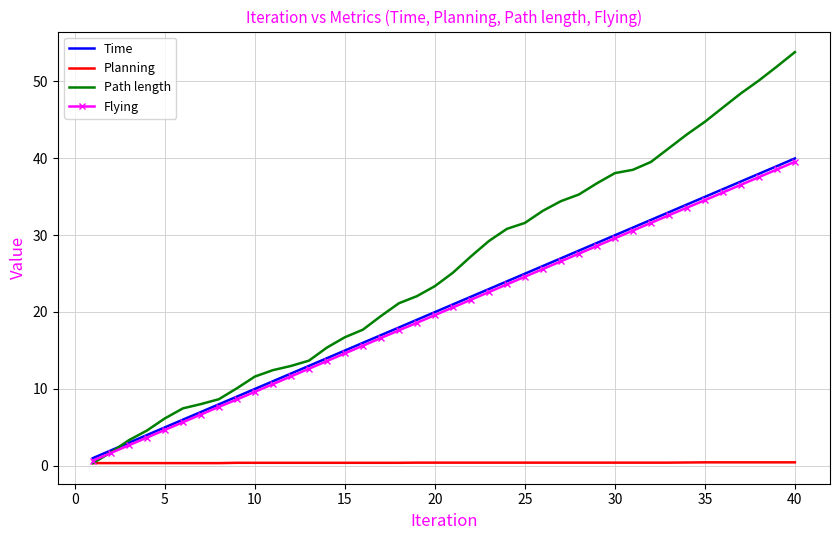

Which series has the largest total across all categories?

Path length